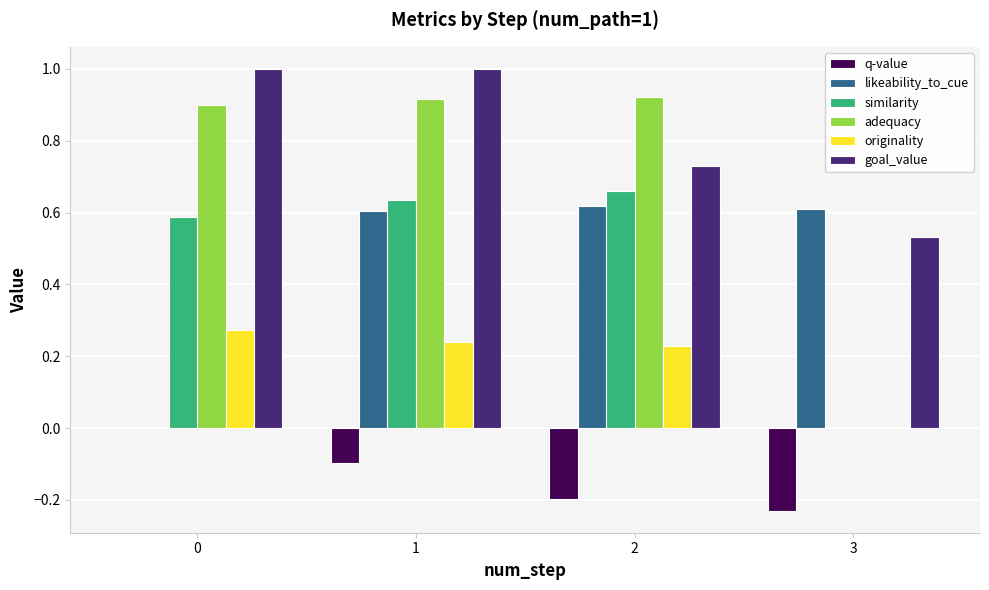

What are all the series names shown in the legend?

q-value, likeability_to_cue, similarity, adequacy, originality, goal_value